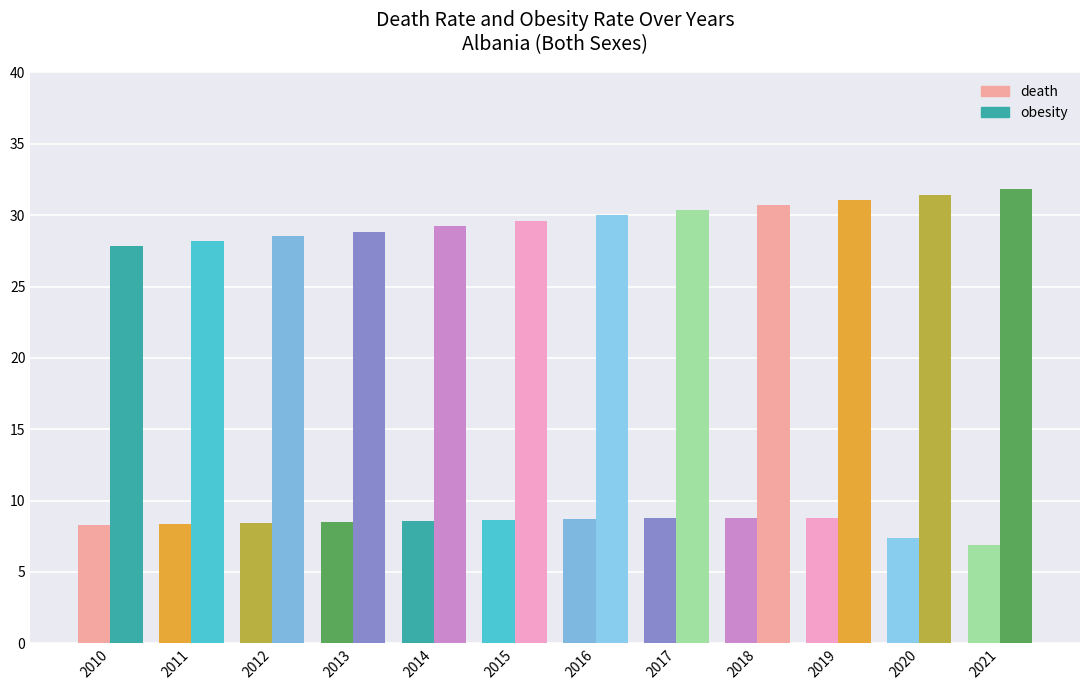

What is the smallest value displayed?

6.9